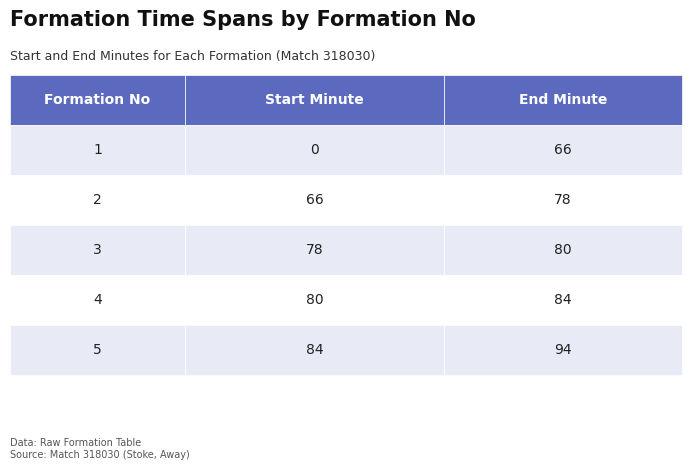

Rank the series by their maximum value, from lowest to highest.

startMinuteExpanded, endMinuteExpanded